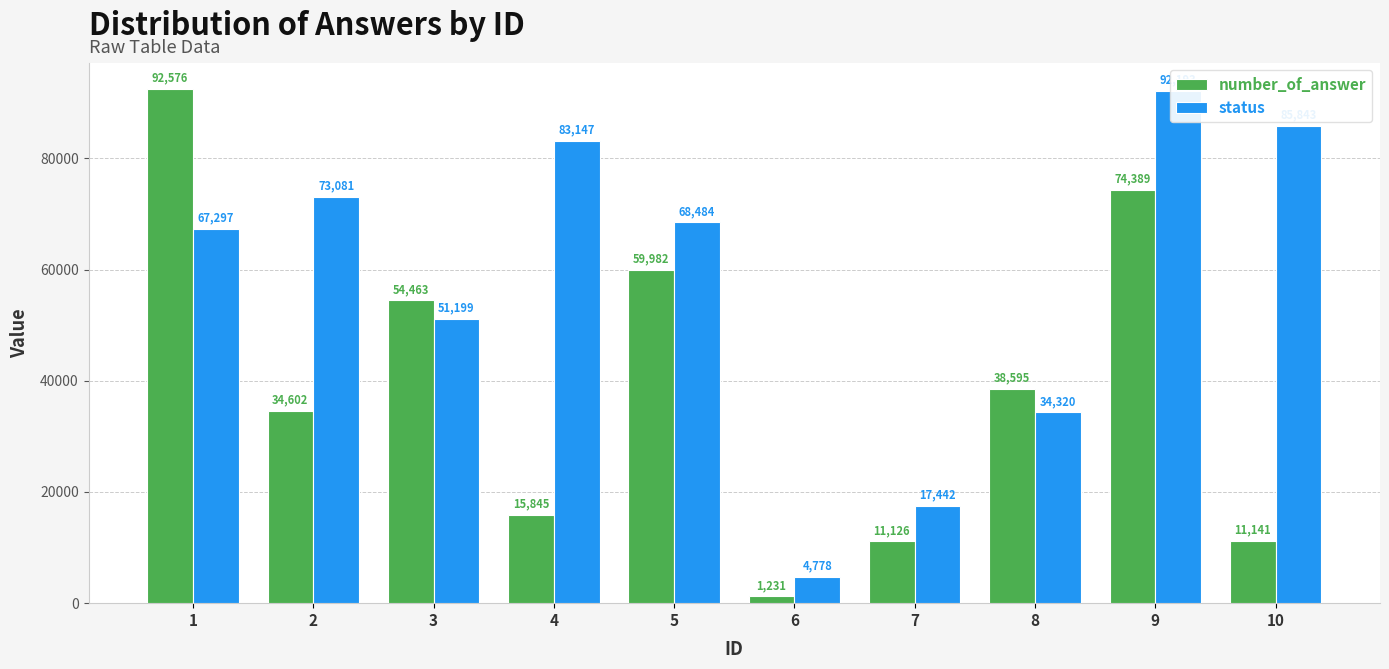

Rank the series at 4 from highest to lowest value.

status, number_of_answer